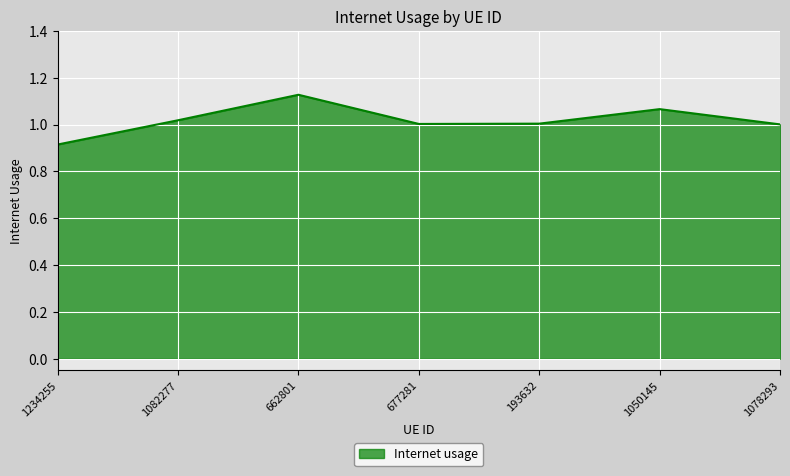

At which category does the chart reach its minimum across all series?

1234255